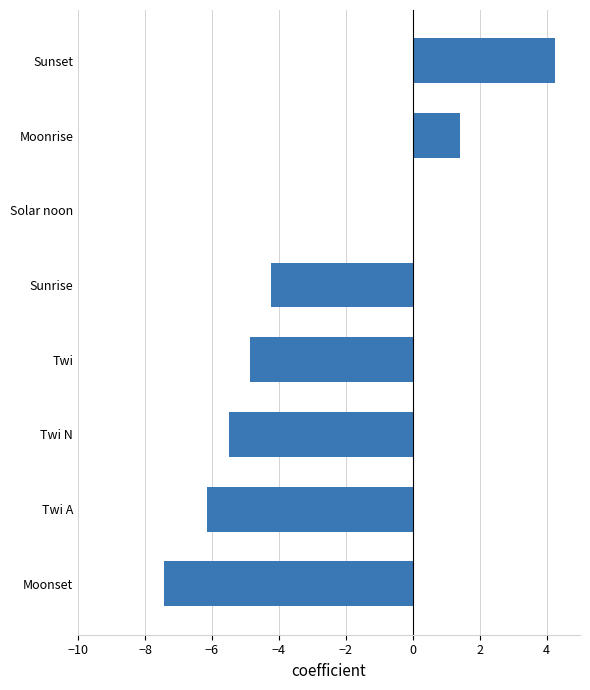

At which category does the chart reach its peak across all series?

Sunset